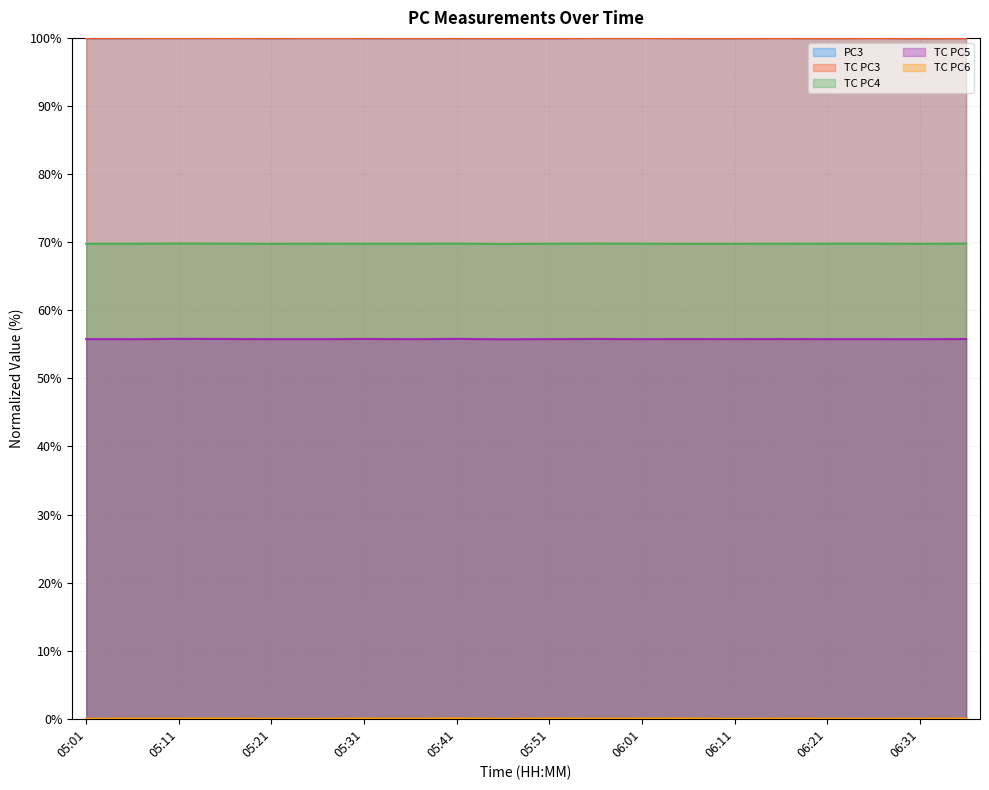

How many lines are shown in the chart?

5